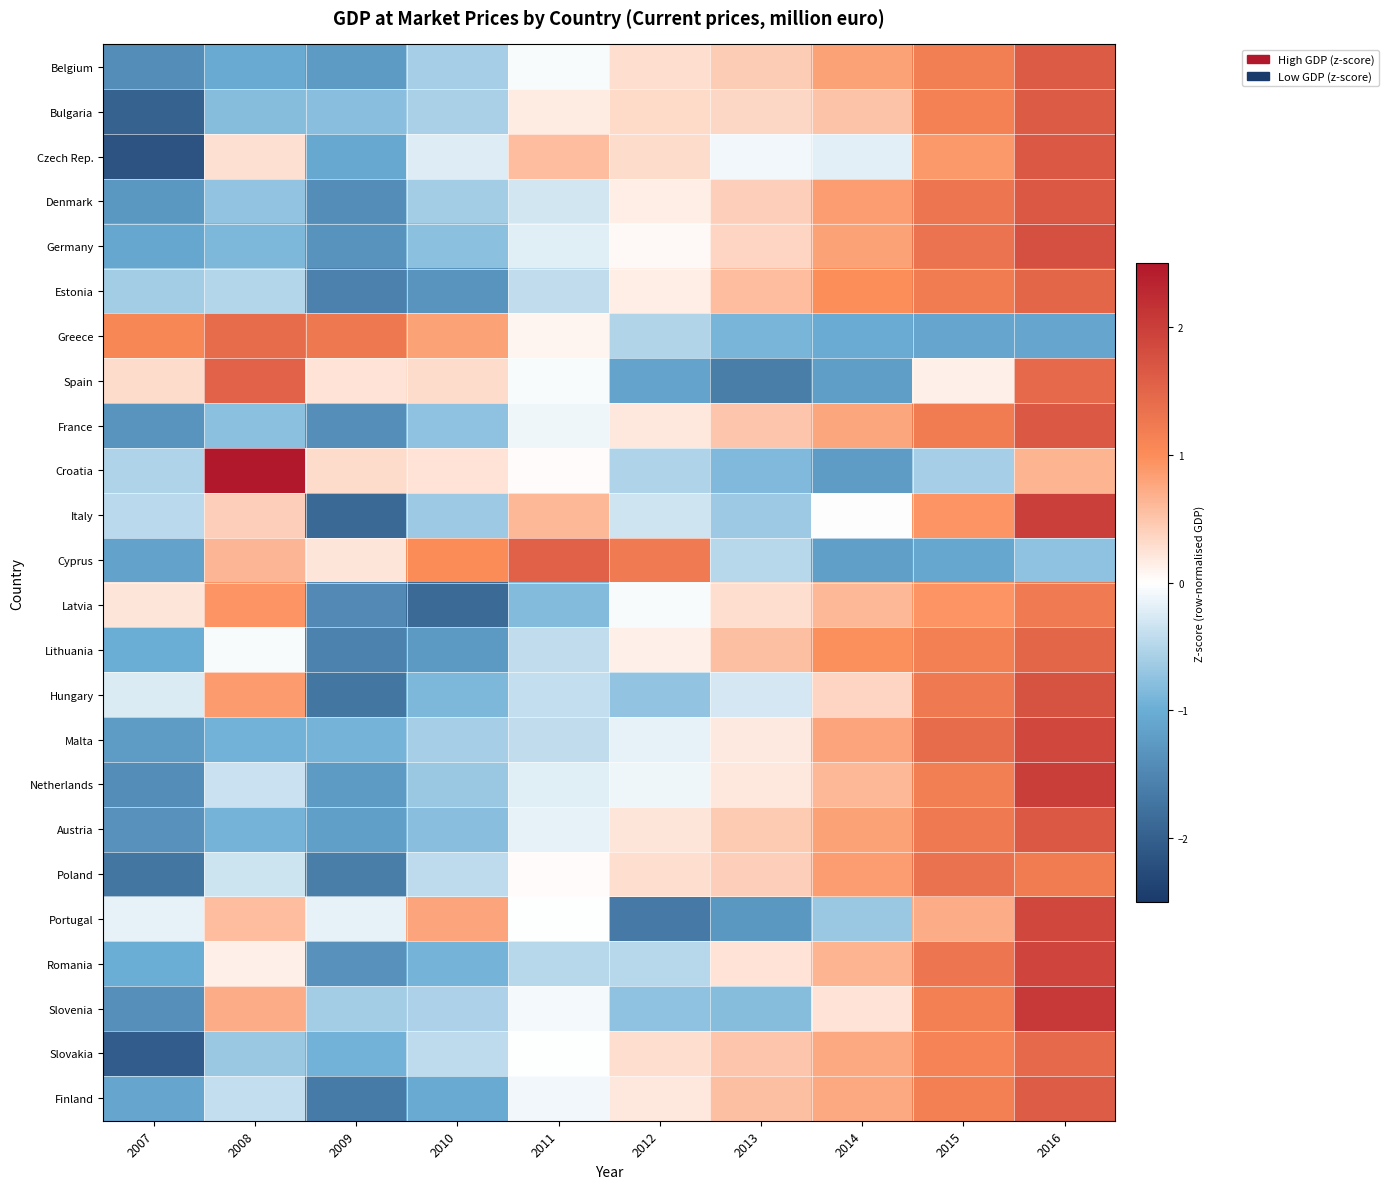

Between 2010 and 2011, which is larger?

2011